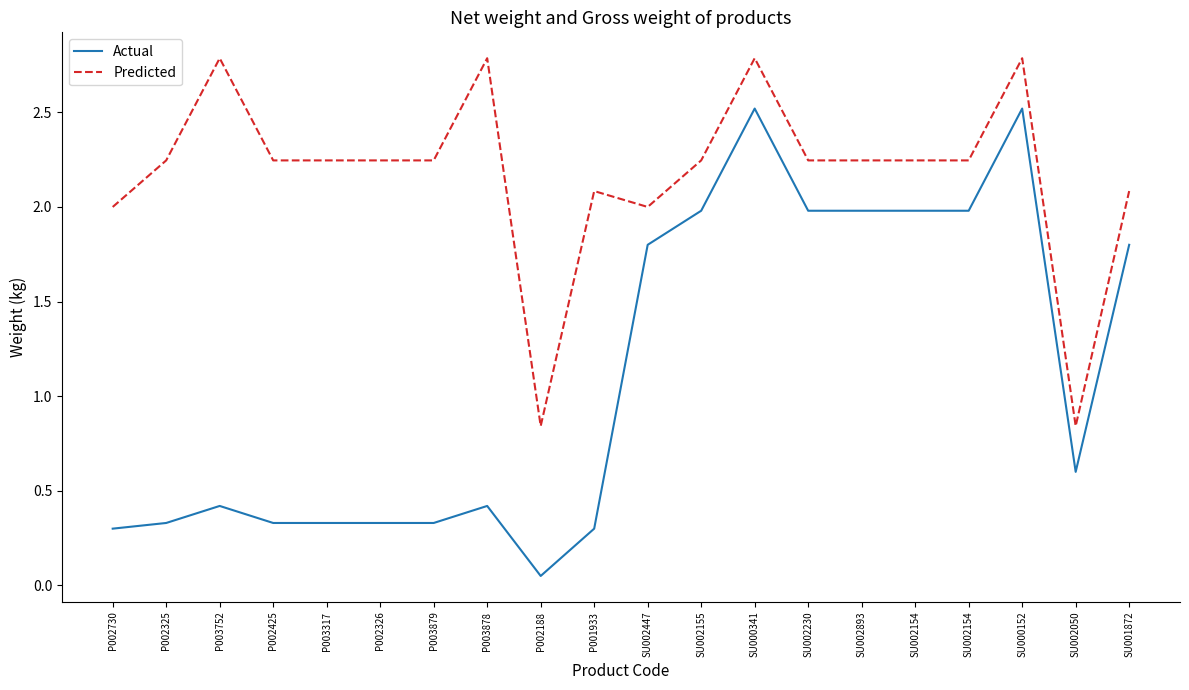

Does the chart display data point markers on the line(s)?

No